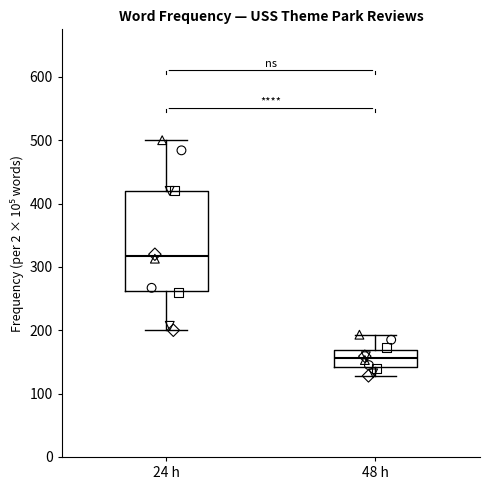

Where is the upper edge of the box for 48 h on the y-axis? The values are not printed on the chart, so give them approximately, as read against the axis.

170